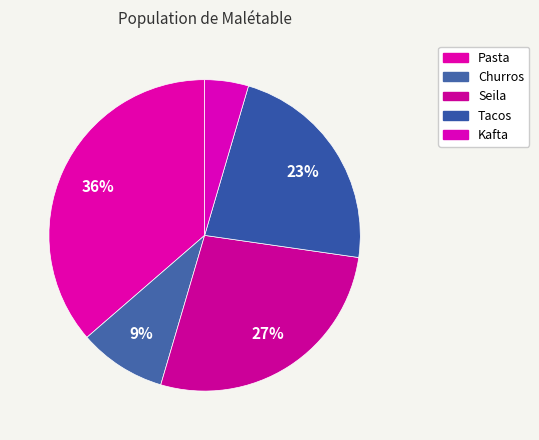

How many segments does this pie chart have?

5